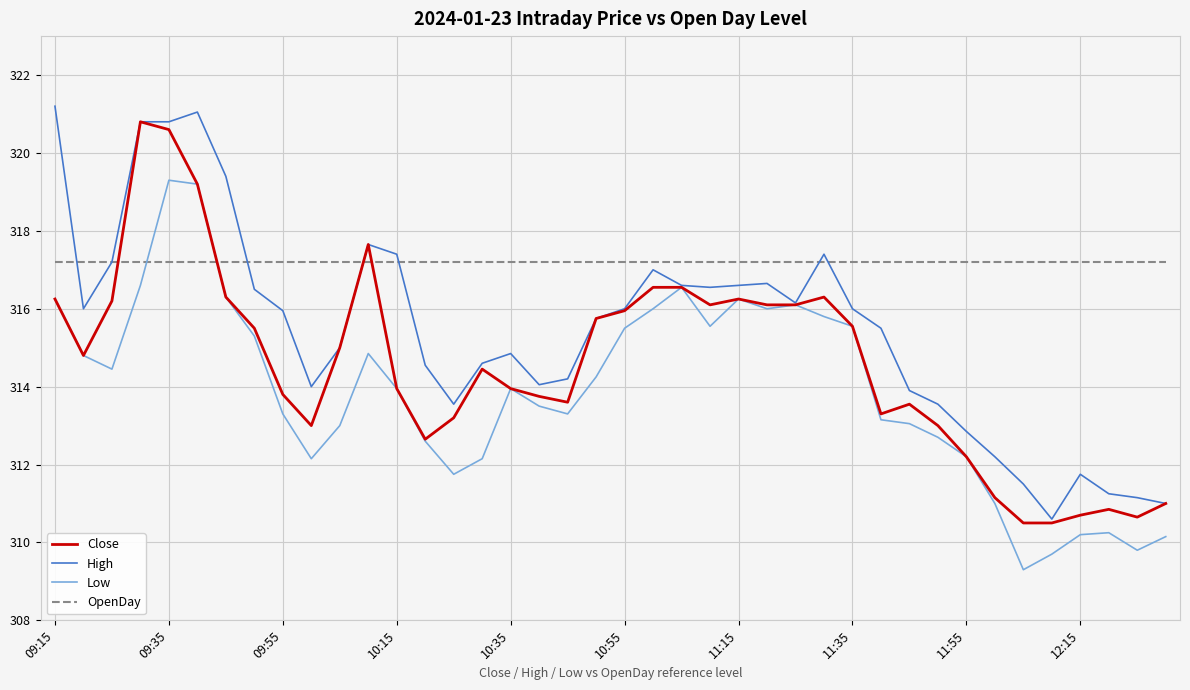

After their last crossing, which series has the higher values: Close or OpenDay?

OpenDay